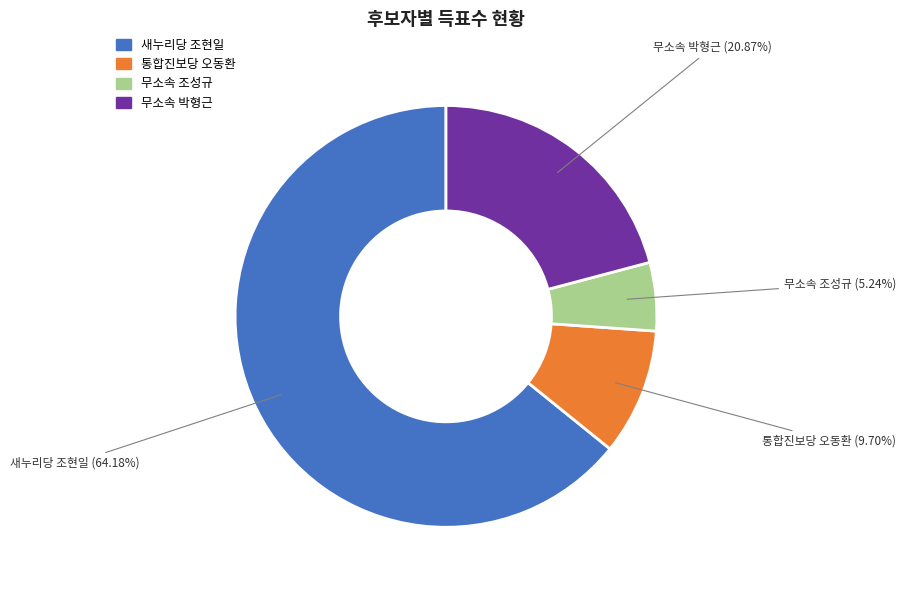

Is the sum of 무소속 박형근 and 무소속 조성규 greater than half?

No